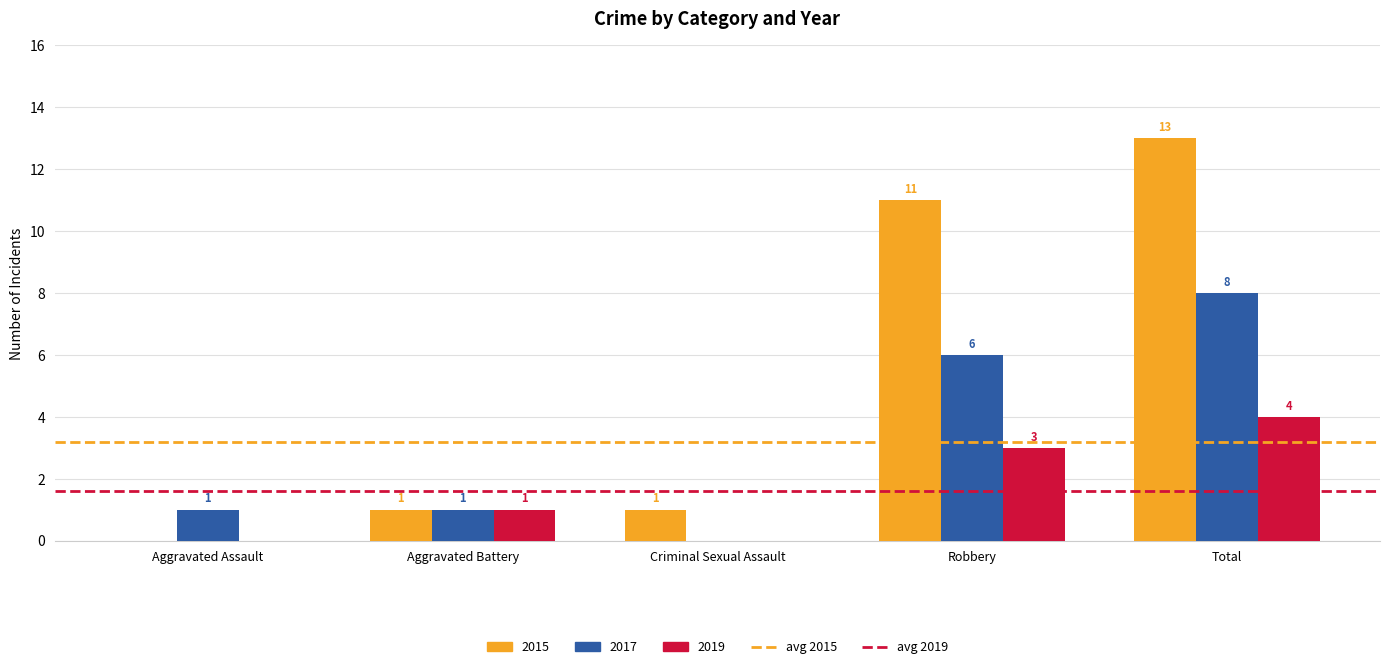

Reading right to left, transcribe all the data shown in this chart.

2015: Total=13	Robbery=11	Criminal Sexual Assault=1	Aggravated Battery=1	Aggravated Assault=0
2017: Total=8	Robbery=6	Criminal Sexual Assault=0	Aggravated Battery=1	Aggravated Assault=1
2019: Total=4	Robbery=3	Criminal Sexual Assault=0	Aggravated Battery=1	Aggravated Assault=0